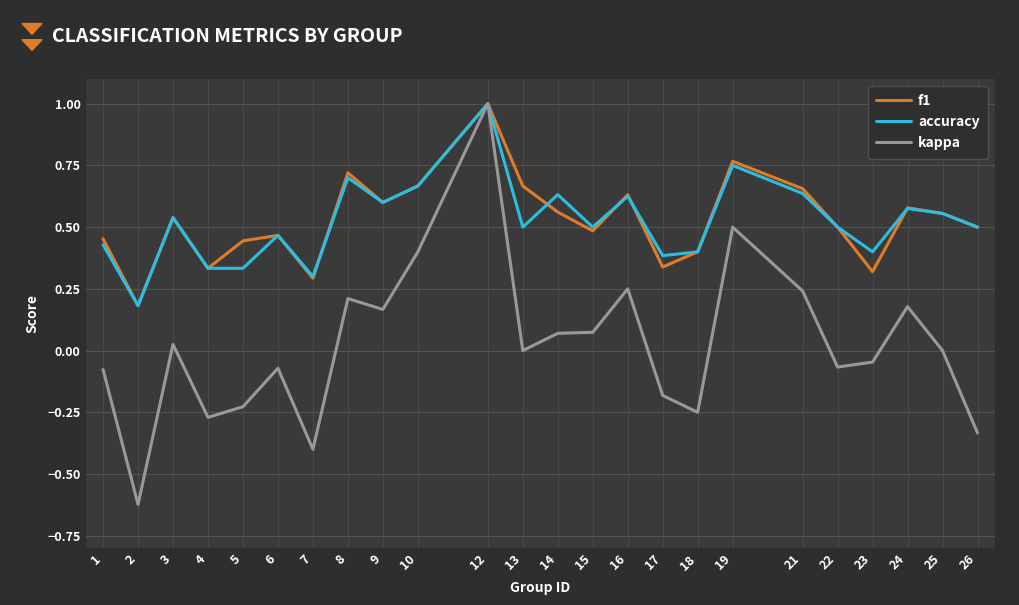

Where is the first local minimum for f1?

2